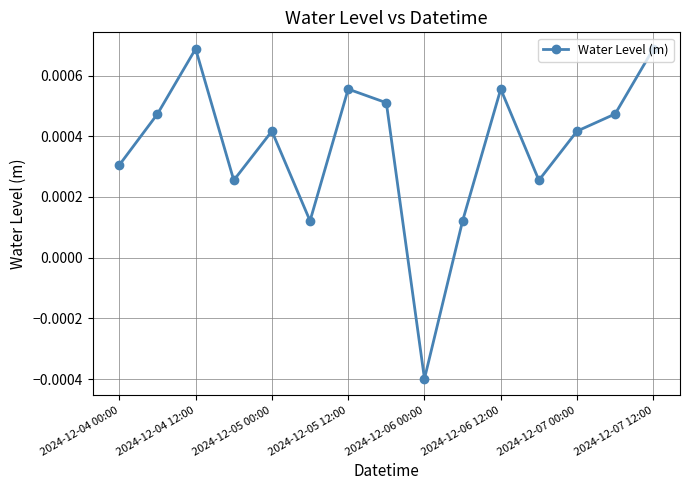

How many negative values are there?

1